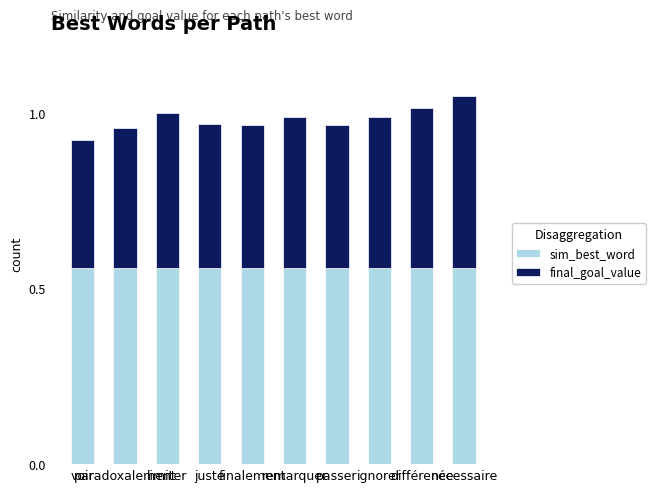

The value of sim_best_word at passer is 0.4. True or false?

True